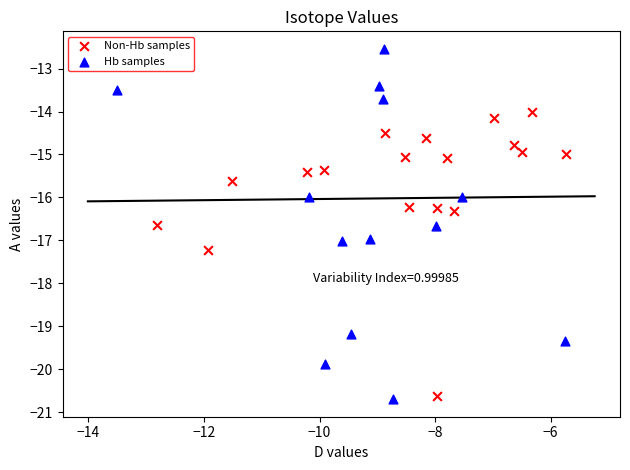

Which series has the largest Y range (max minus min)?

Hb samples